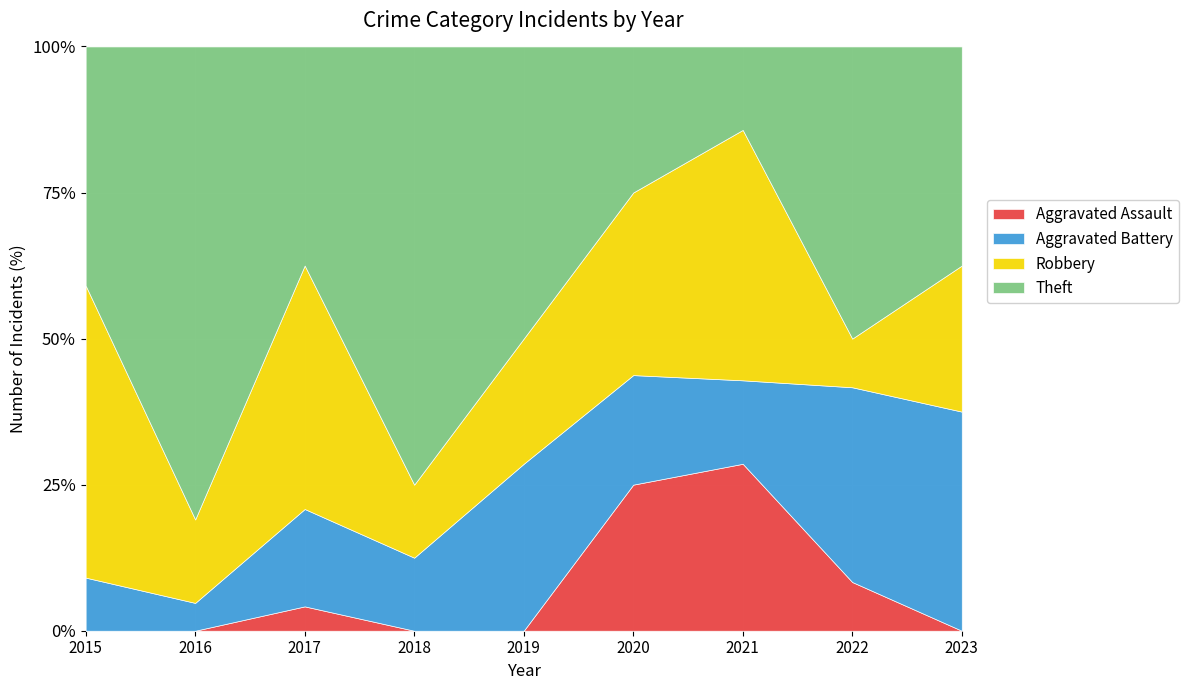

Which category has the highest value in the Aggravated Assault series?

2021